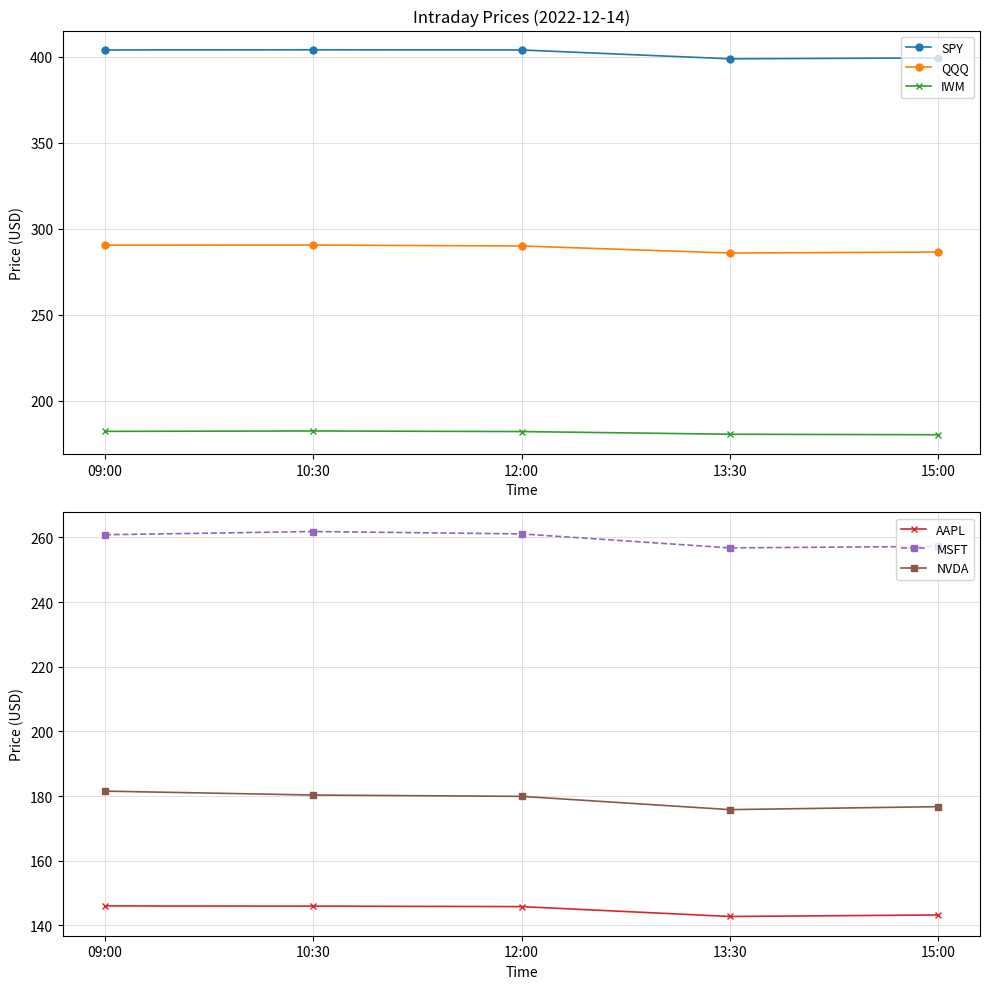

Which has a higher value, 09:00 or 13:30?

09:00